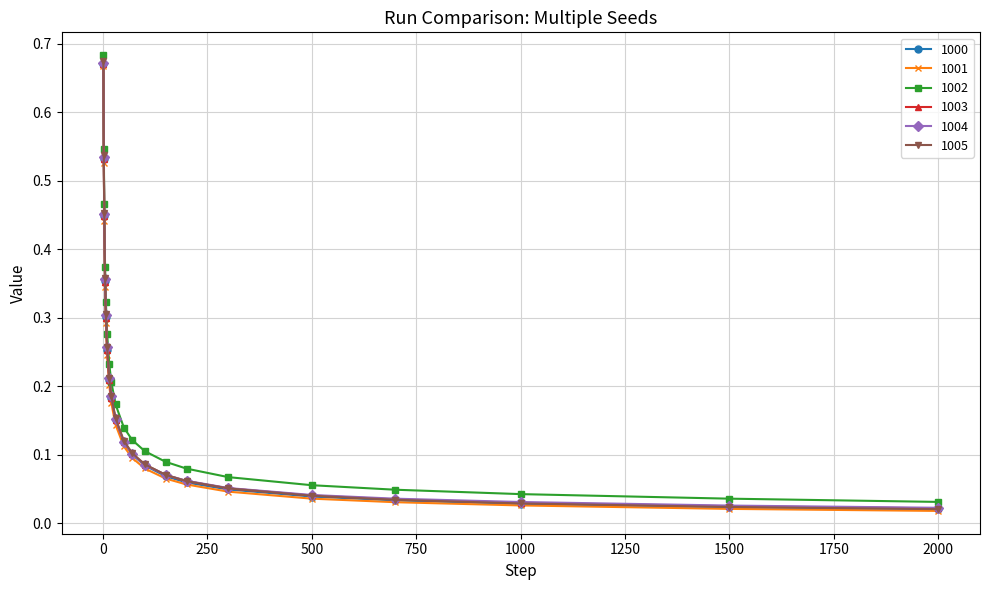

At how many categories does at least one series exceed 0?

20